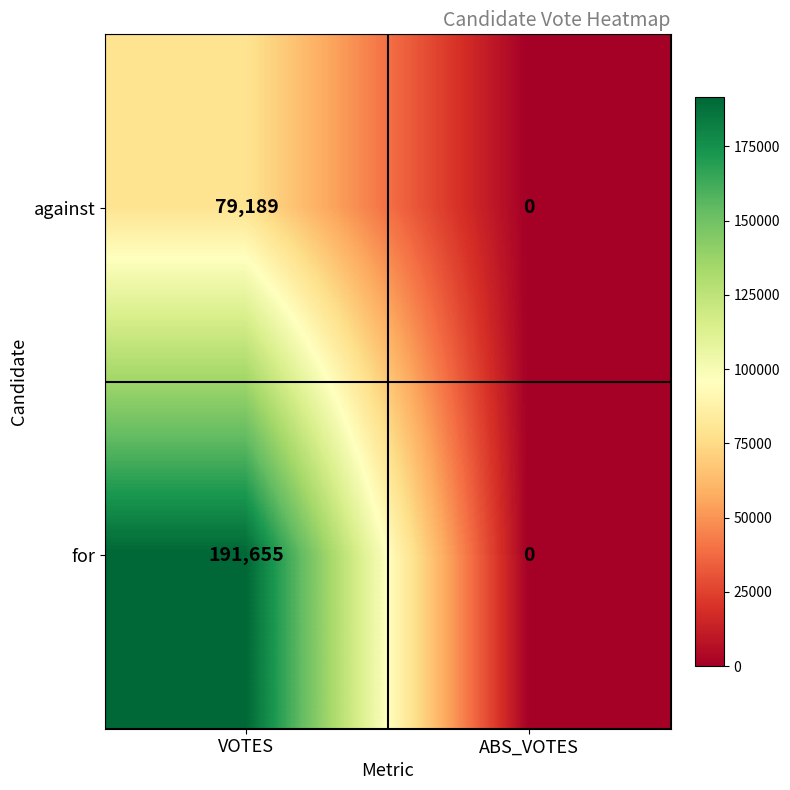

What is the sum of all against values?

79189